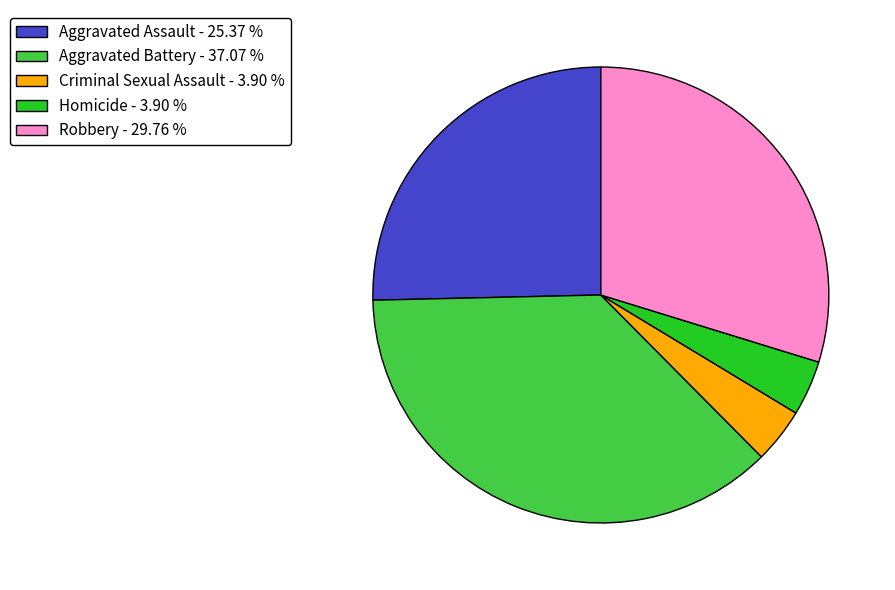

Which slice is the largest?

Aggravated Battery